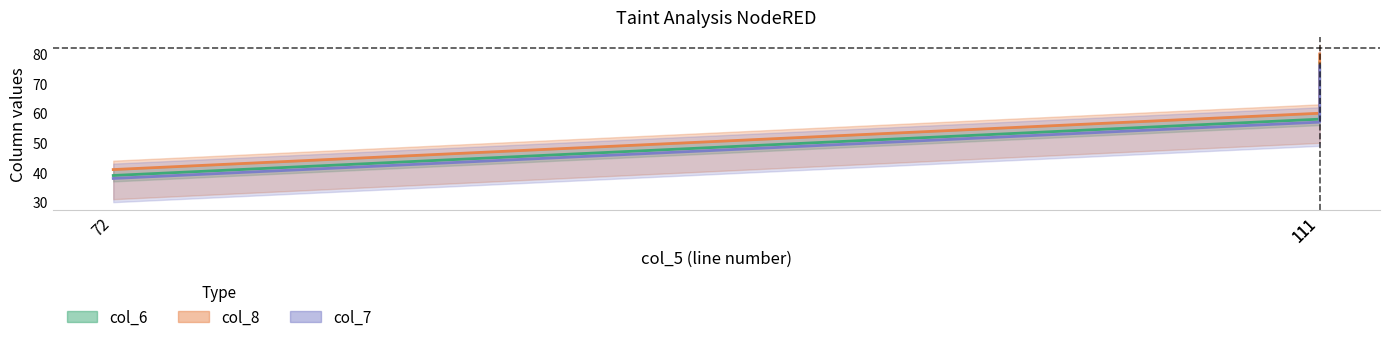

What is the difference between the maximum and second lowest values in the col_8 series?

20